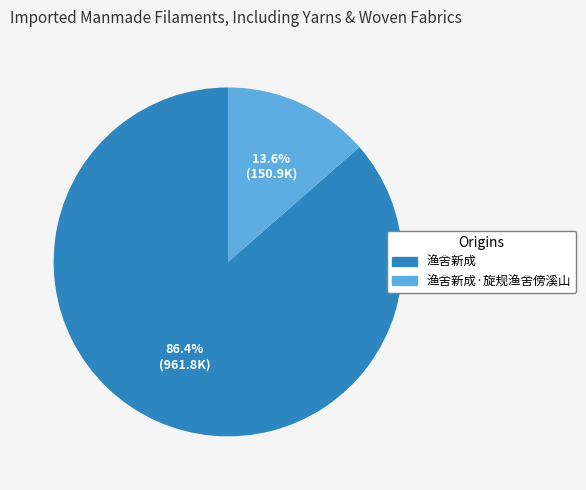

Is there any slice that represents more than half of the pie?

Yes